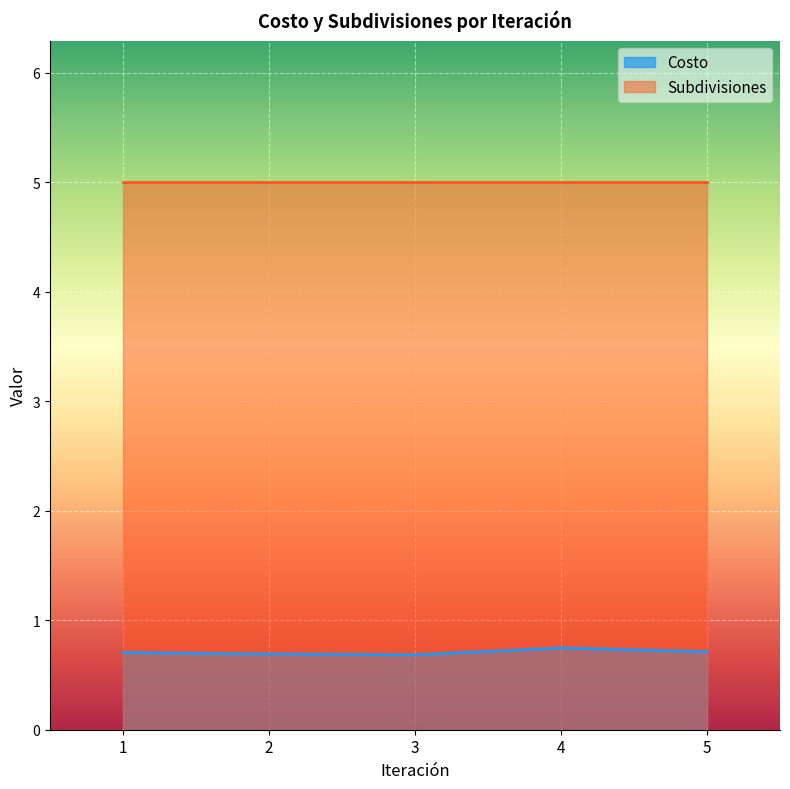

Which category has the highest value across all series?

4